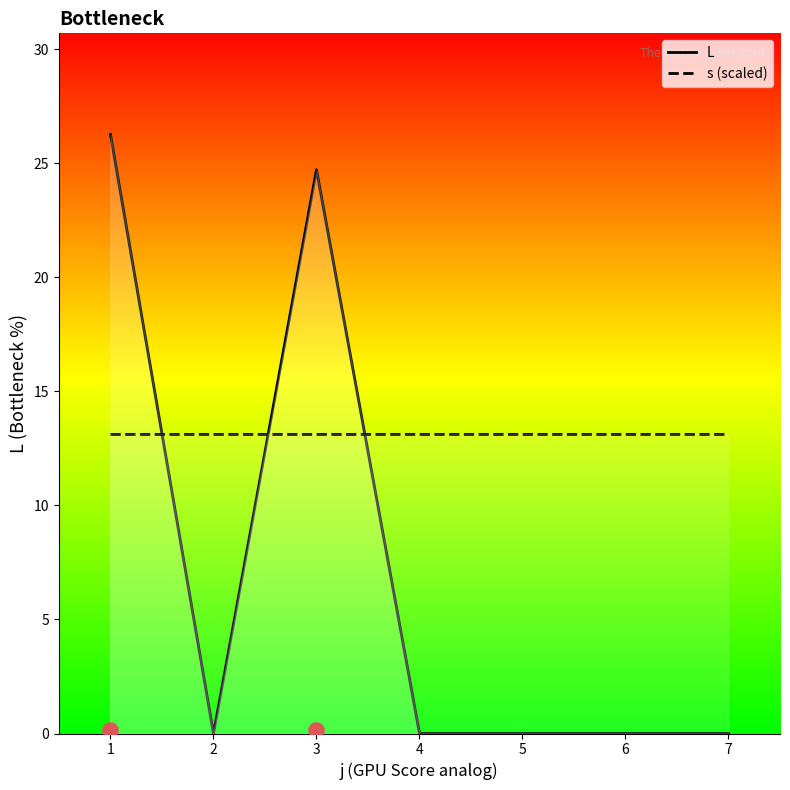

Is the value of L at 5 greater than the value of s (scaled) at 6?

No